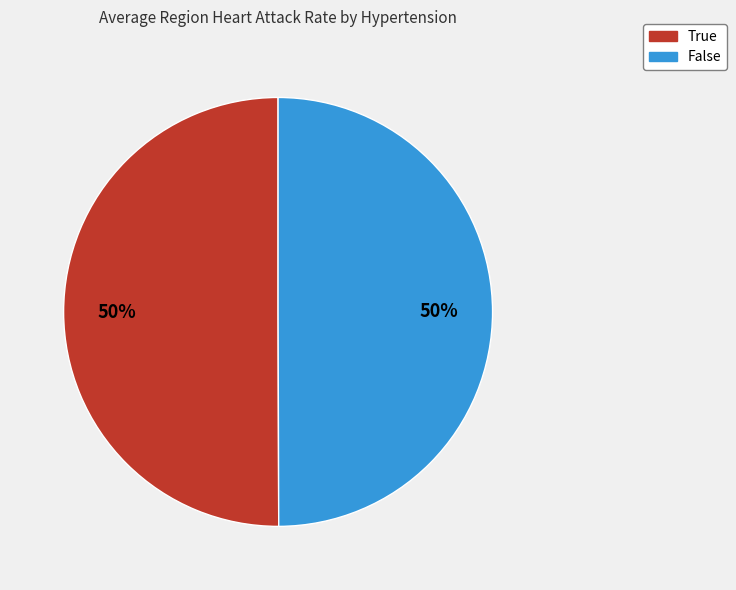

The False slice represents 59% of the pie. True or false?

False